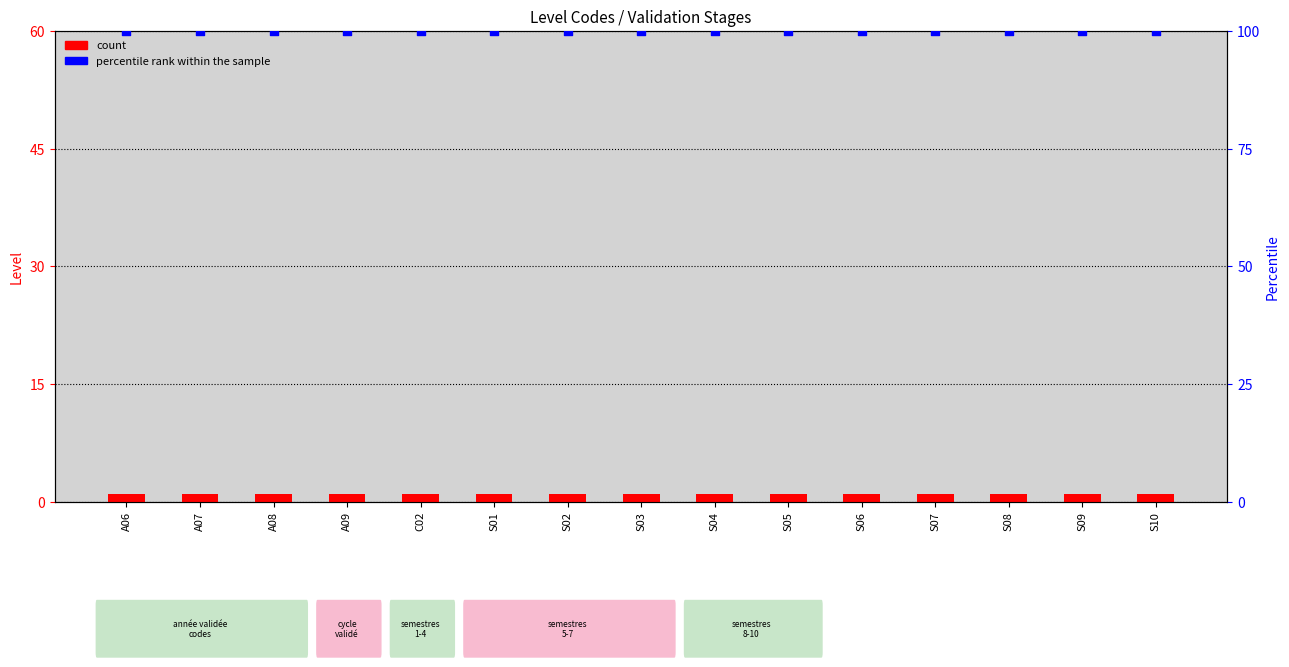

Which series has the largest total across all categories?

percentile rank within the sample